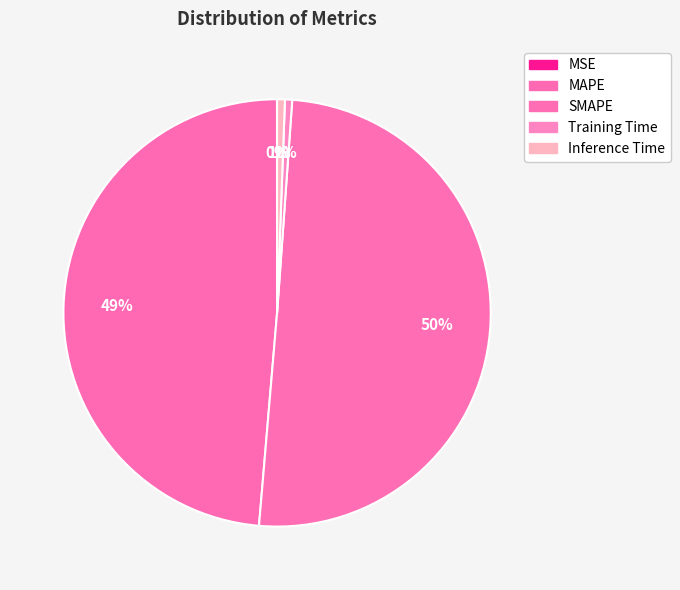

Which category accounts for the majority?

SMAPE